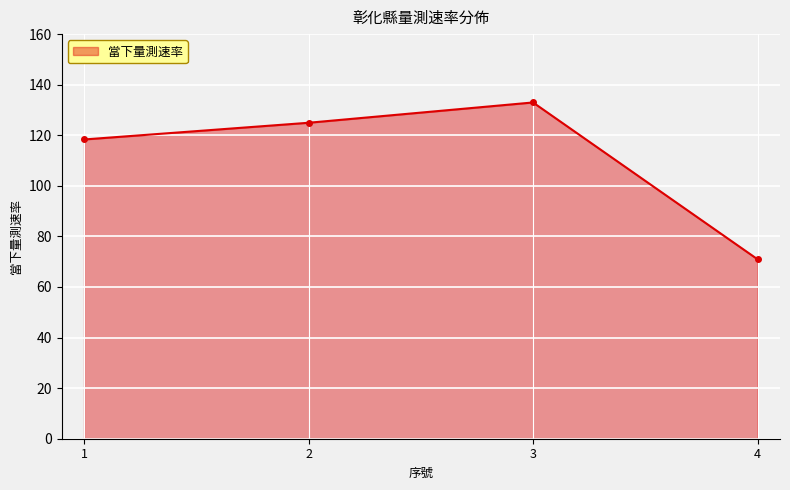

Is it true that the value at 1 is 118.3?

True